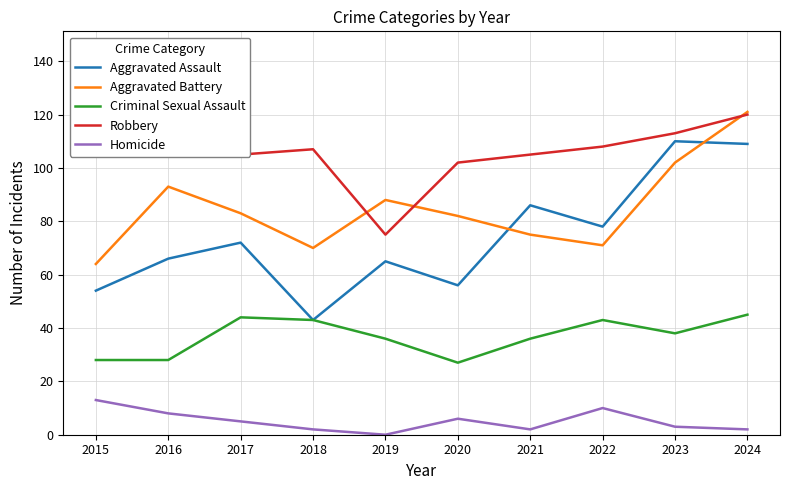

How many interior local valleys does the Robbery series have?

2